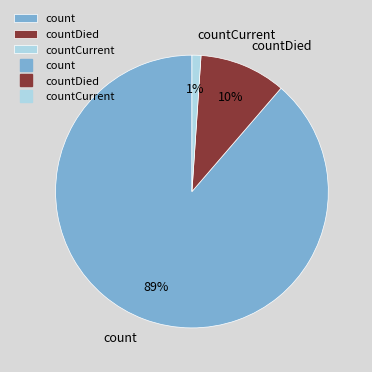

Is the sum of count and countDied greater than half?

Yes